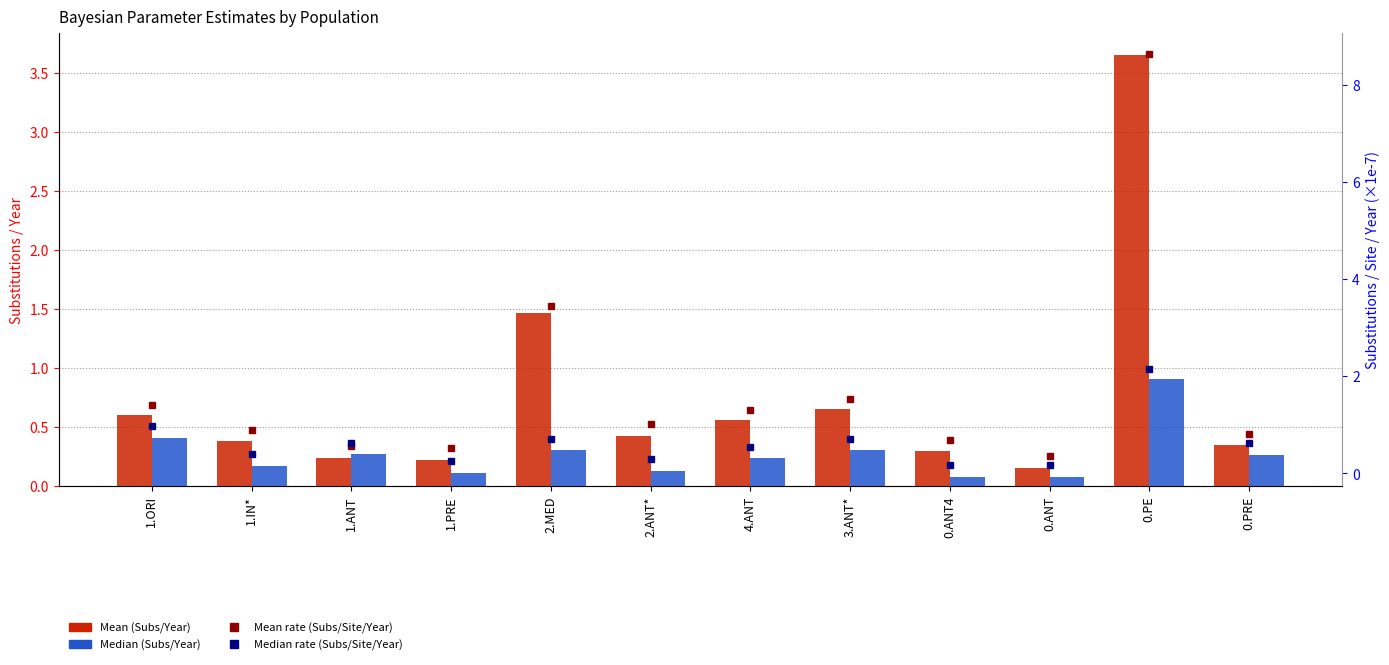

Are the bars horizontal?

No